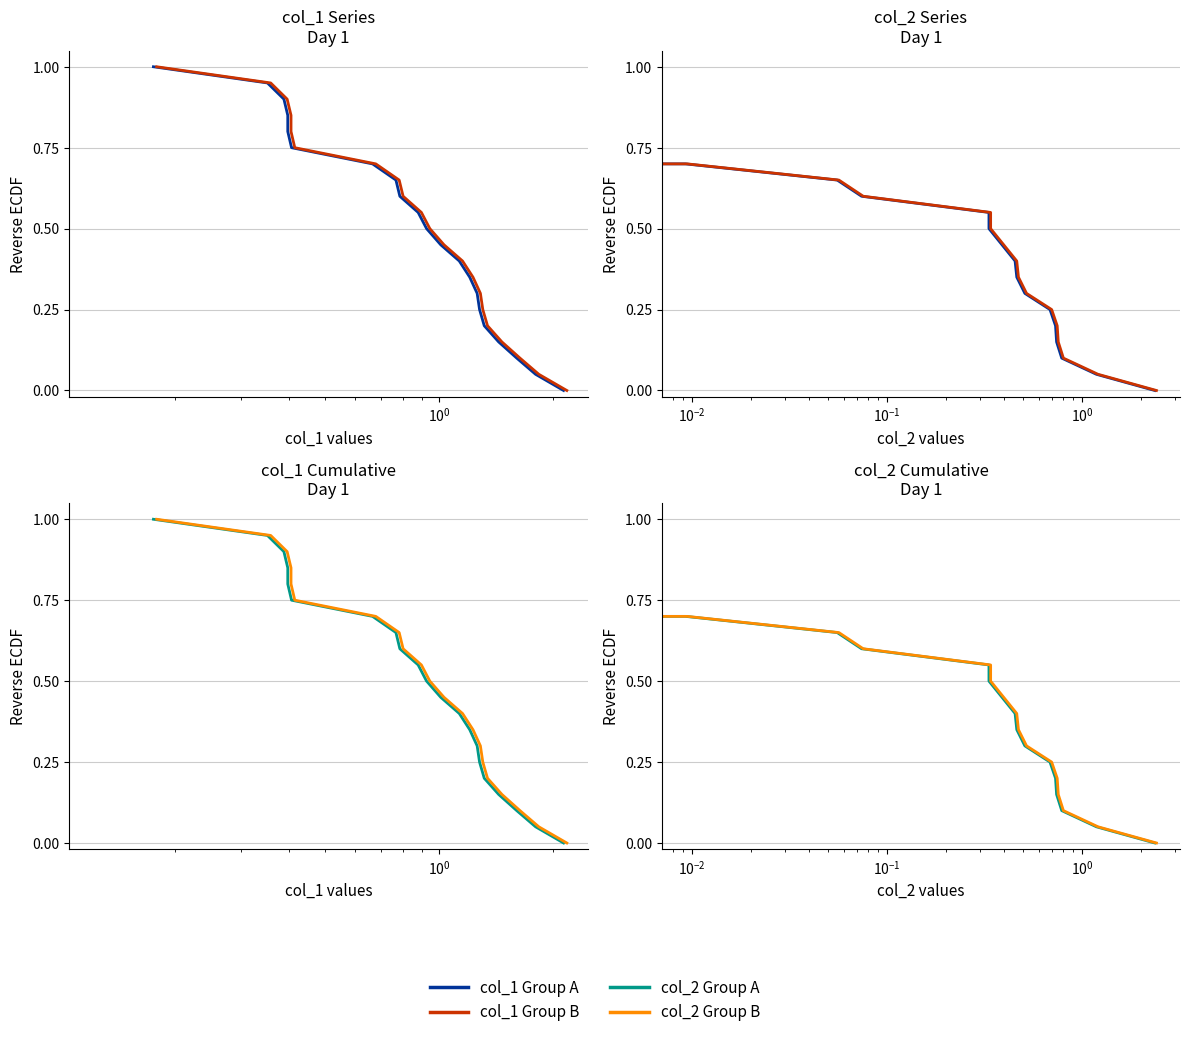

The value of col_2 Group B at 18 is 0.2. True or false?

False